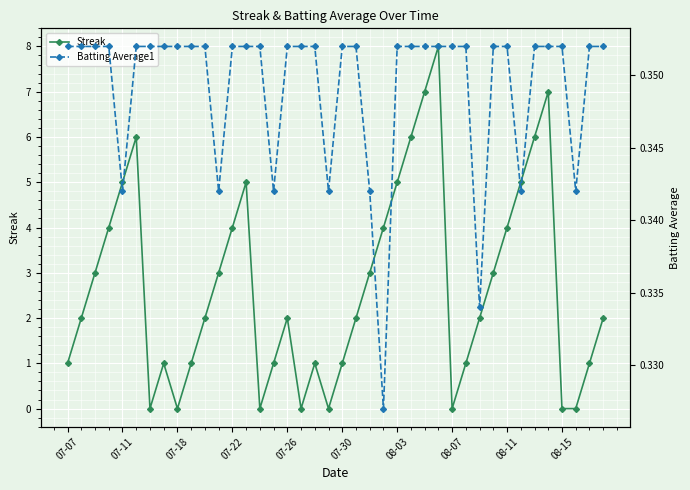

What is the value of the Streak point at the 17th from the left?

2.0